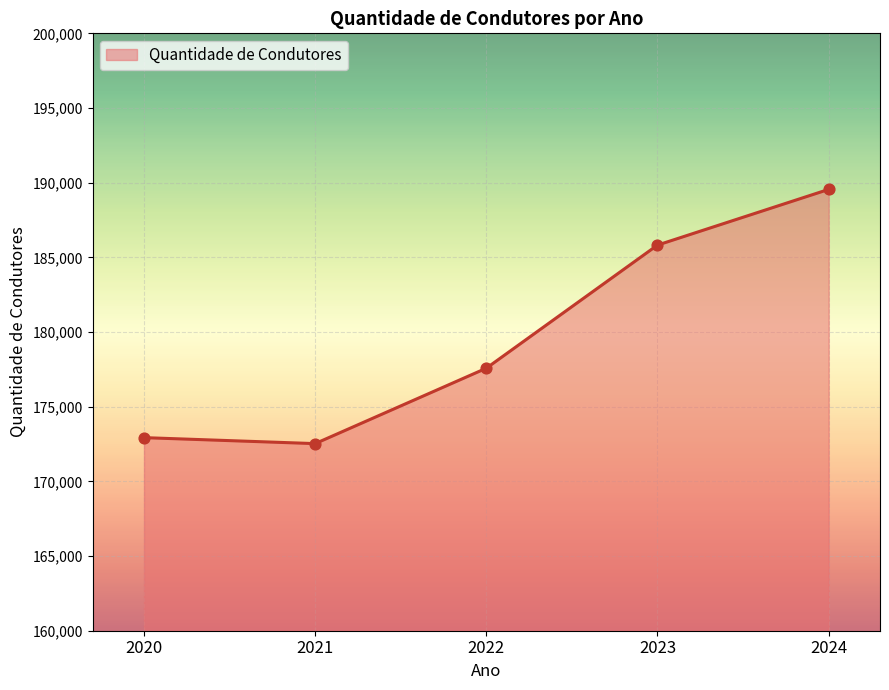

What is the ratio of the value at 2024 to the value at 2020?

1.1